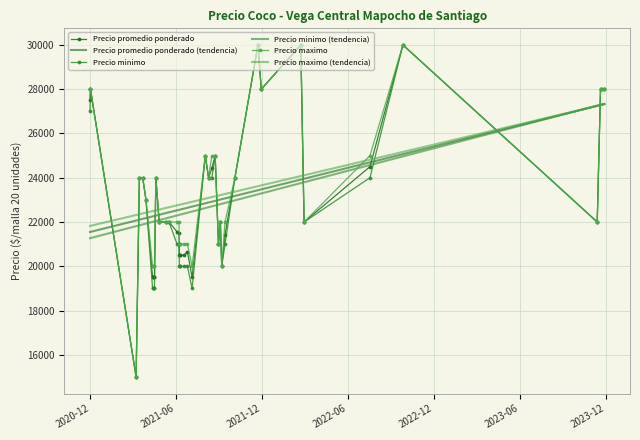

How many values in the Precio minimo series exceed 22000?

18